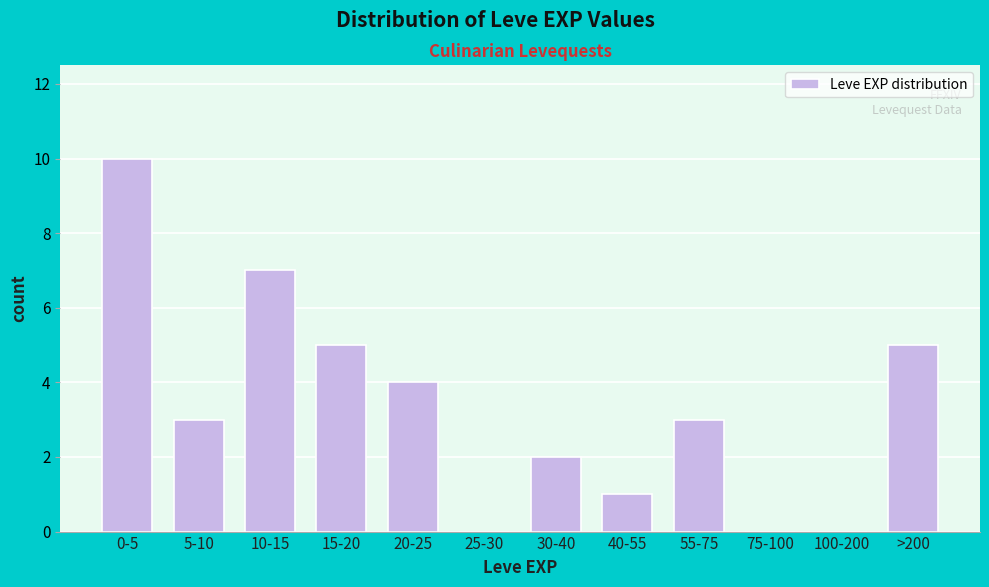

Reading left to right, transcribe all the data shown in this chart.

0-5=10	5-10=3	10-15=7	15-20=5	20-25=4	25-30=0	30-40=2	40-55=1	55-75=3	75-100=0	100-200=0	>200=5